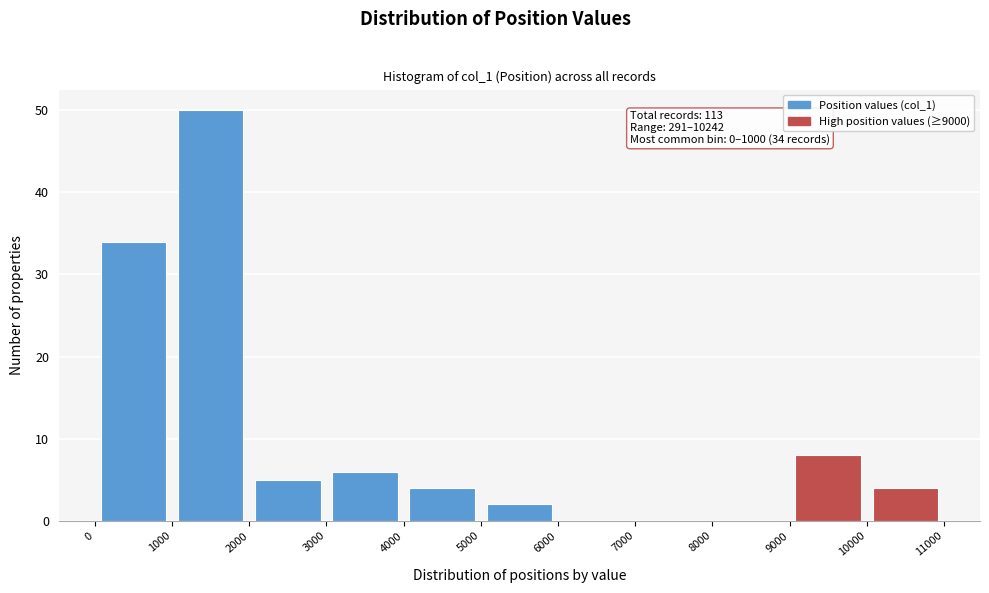

Over which range of the x-axis is the bar tallest?

1000 to 2000